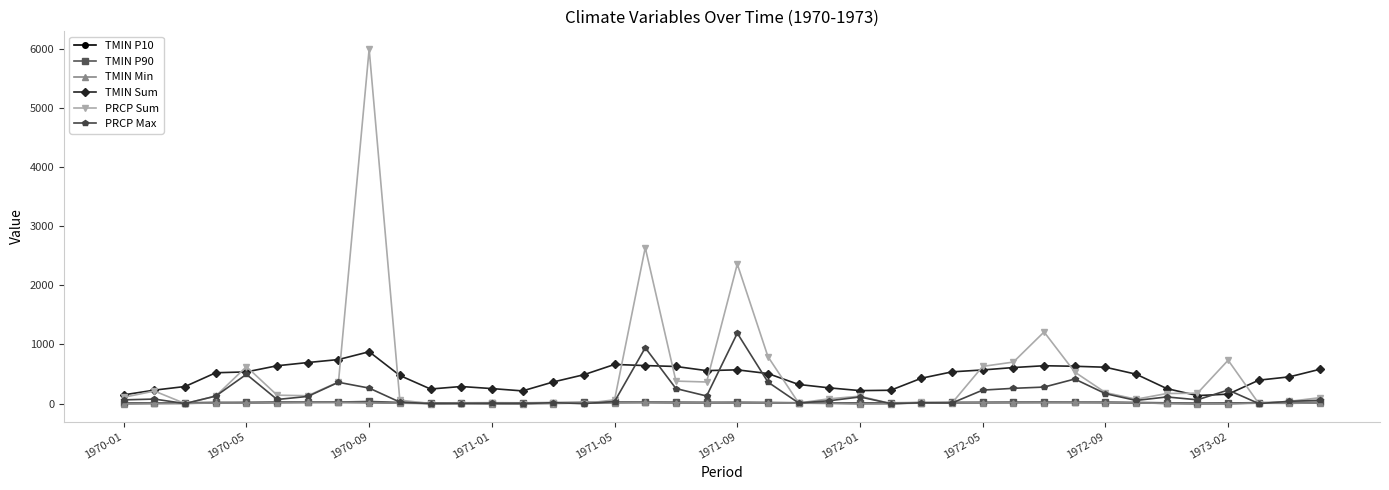

True or false: TMIN P90 and TMIN P10 cross at least once.

False